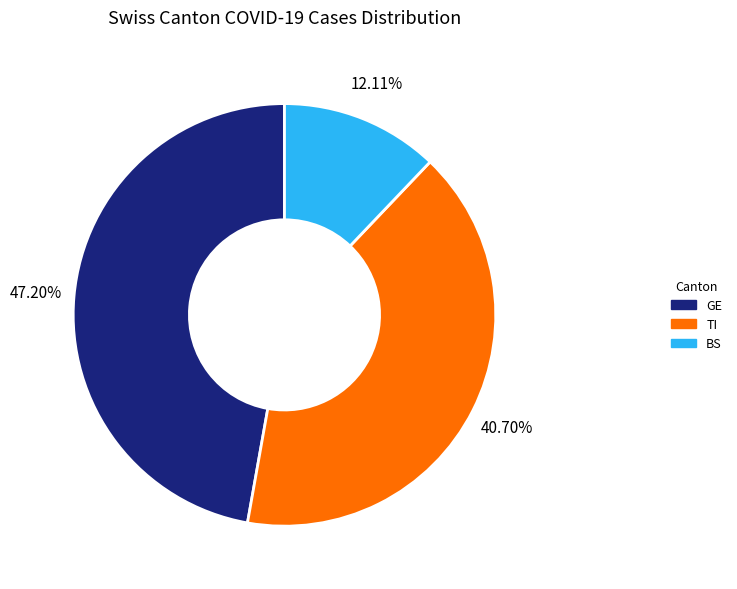

How many slices are in this pie chart?

3